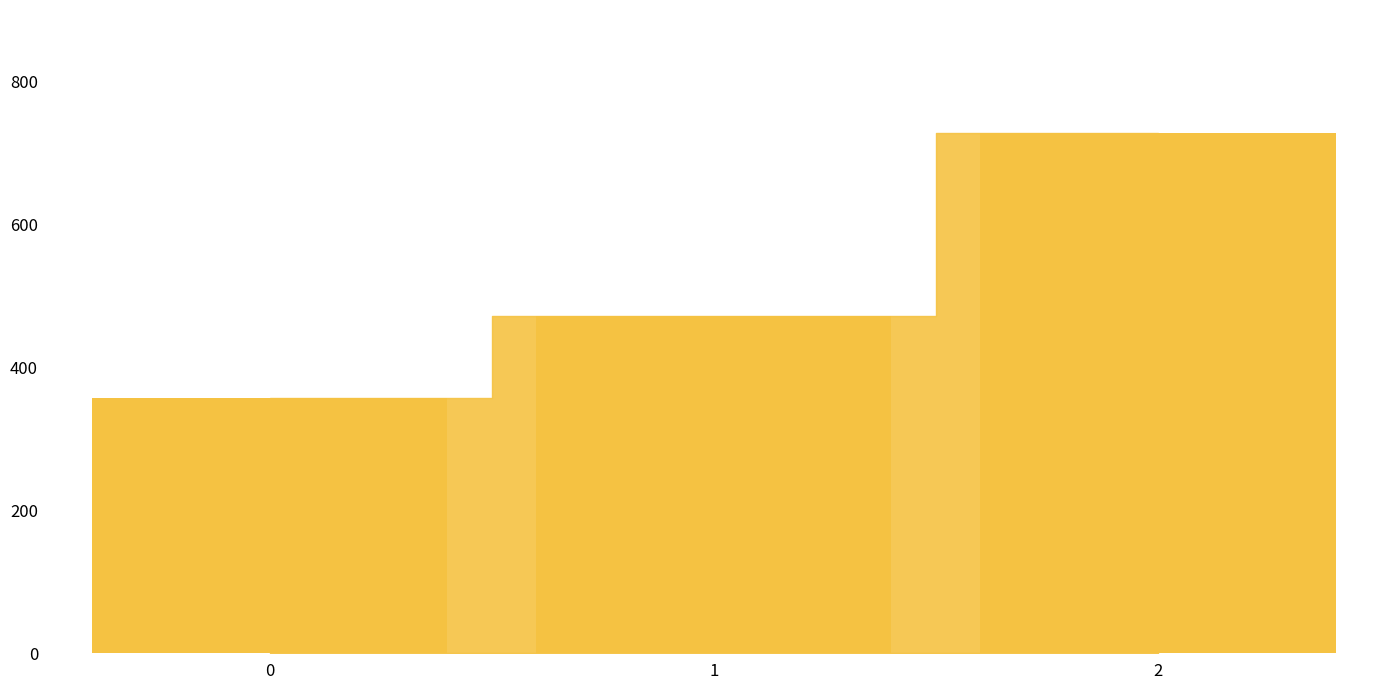

What is the value of the 3rd bar from the left?

728.6